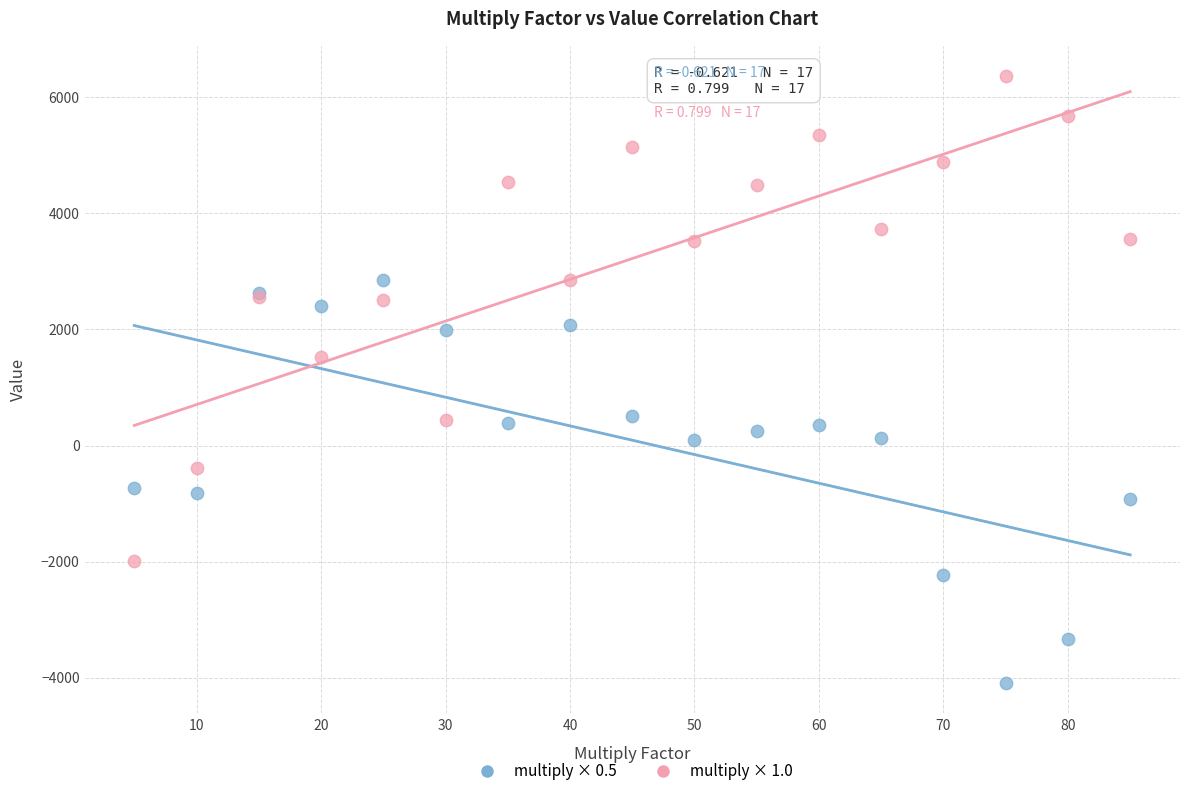

Across all series, what Y value is closest to 1137?

1532